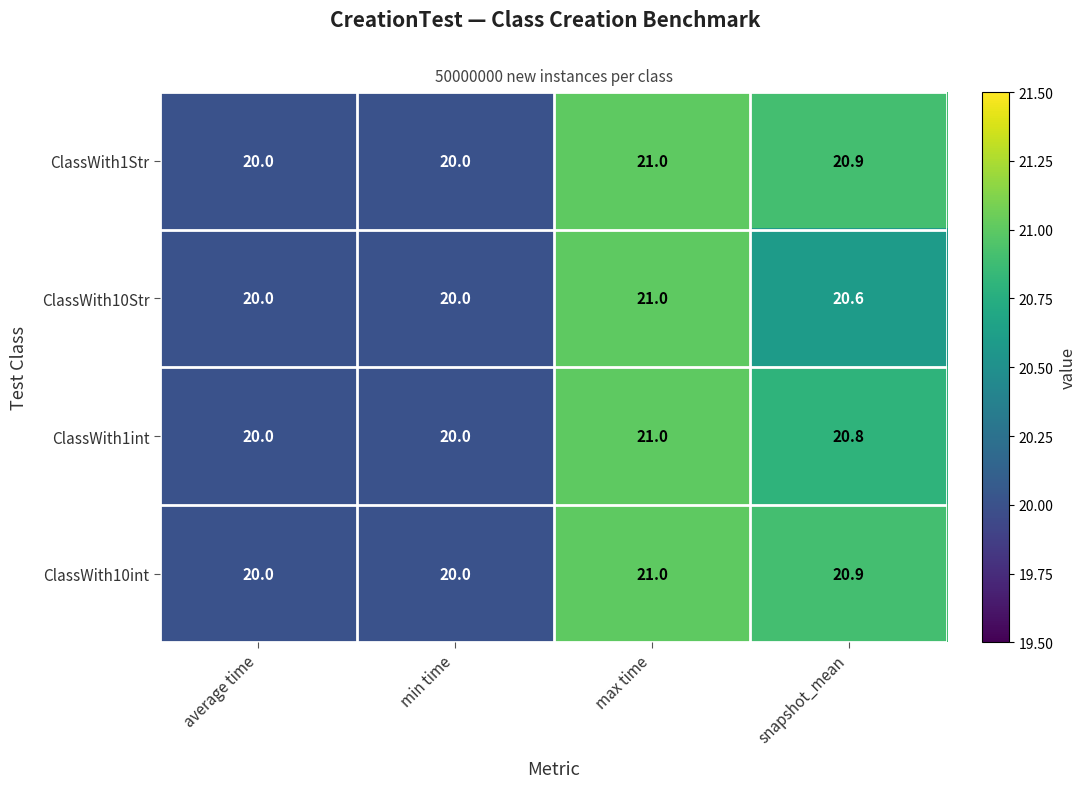

Reading right to left, extract all data points from this chart.

ClassWith1Str: 20.9	21.0	20.0	20.0
ClassWith10Str: 20.6	21.0	20.0	20.0
ClassWith1int: 20.8	21.0	20.0	20.0
ClassWith10int: 20.9	21.0	20.0	20.0